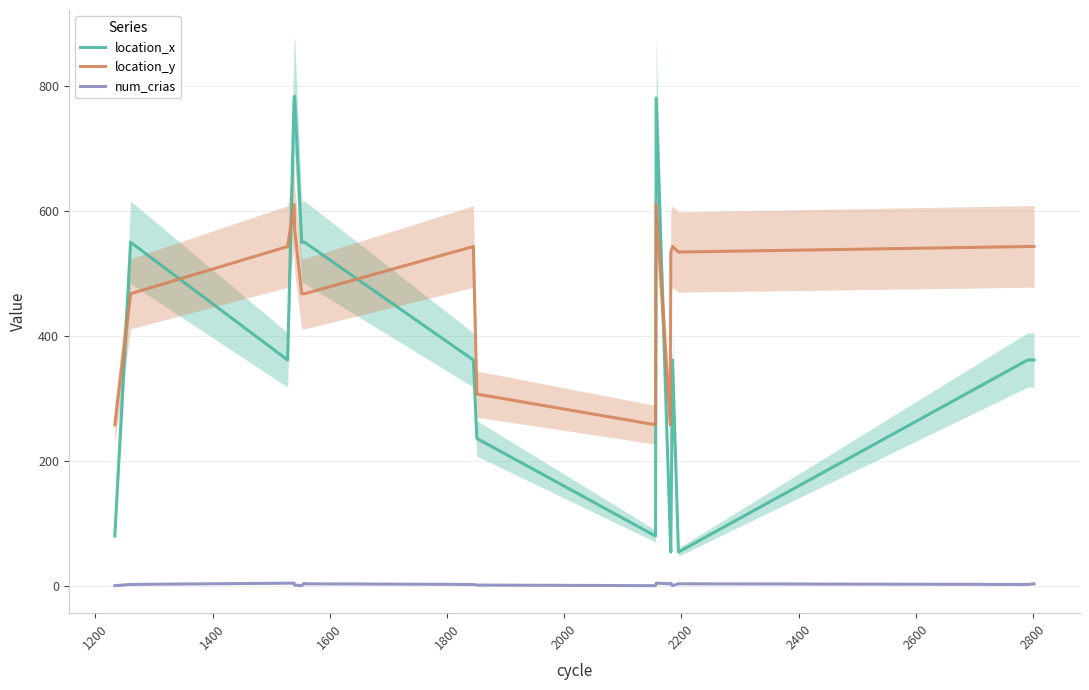

How many lines are shown in the chart?

3